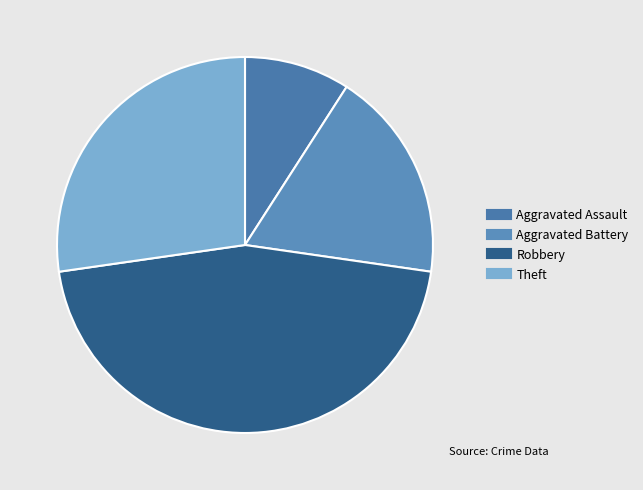

How many segments does this pie chart have?

4